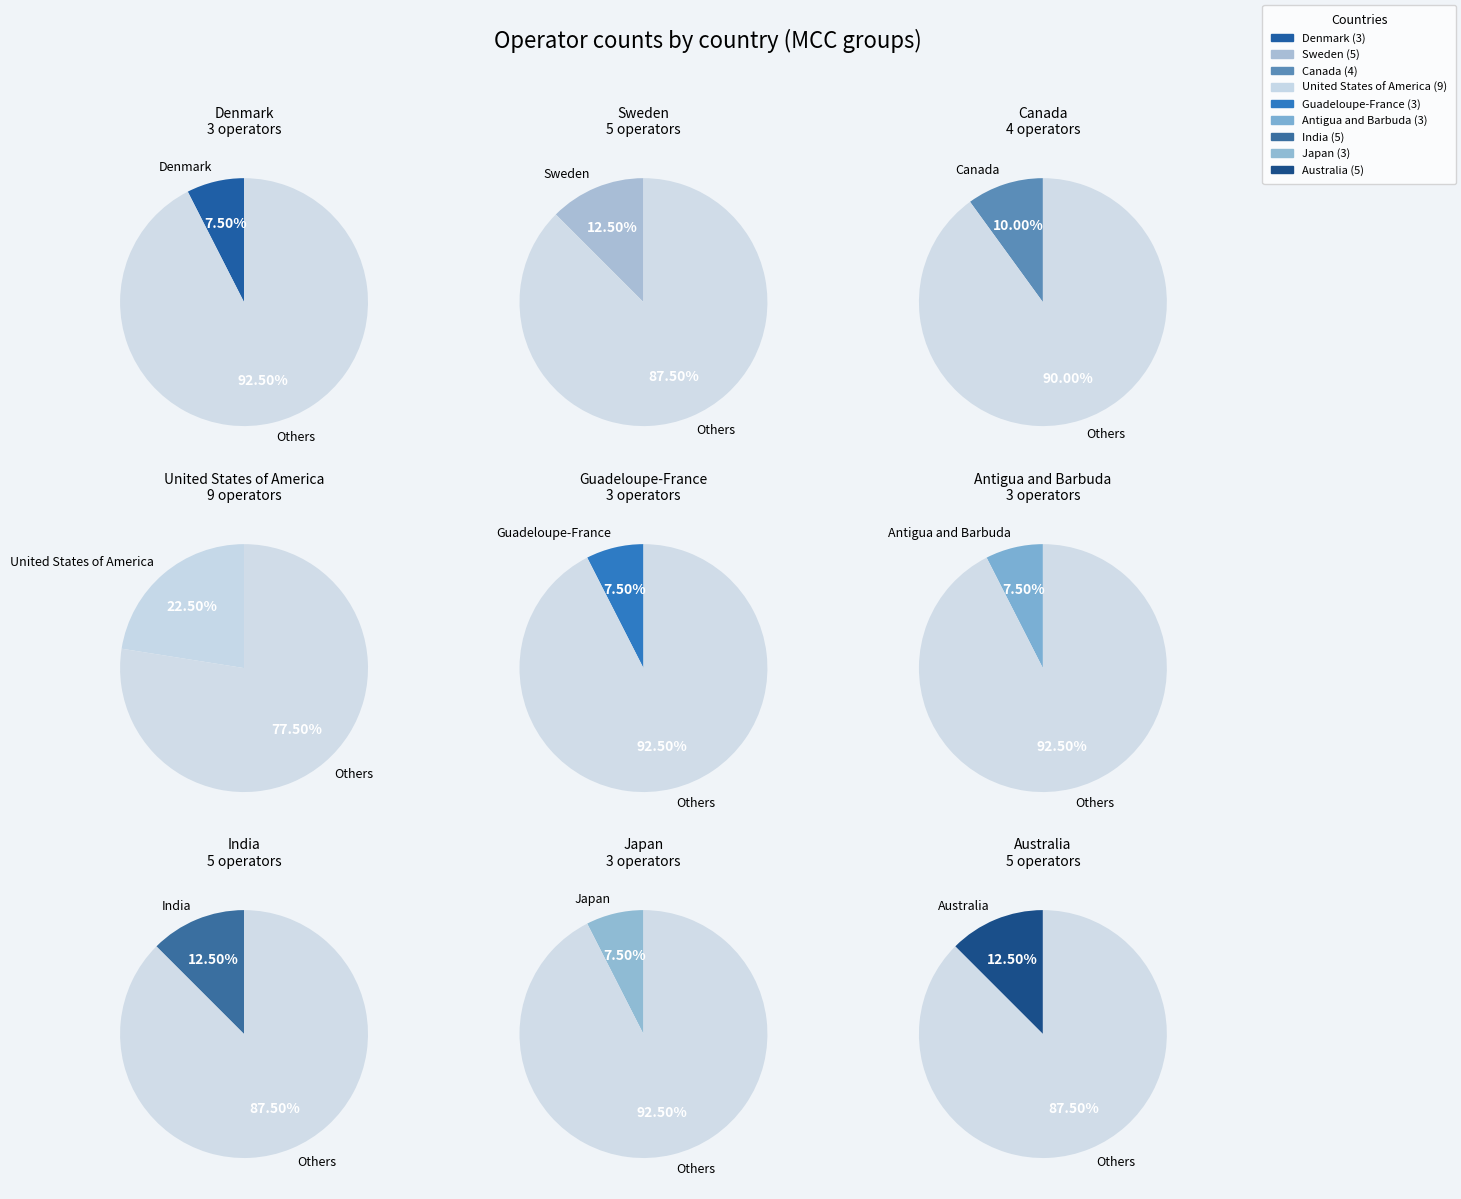

To the nearest percent, what portion does United States of America represent?

22%